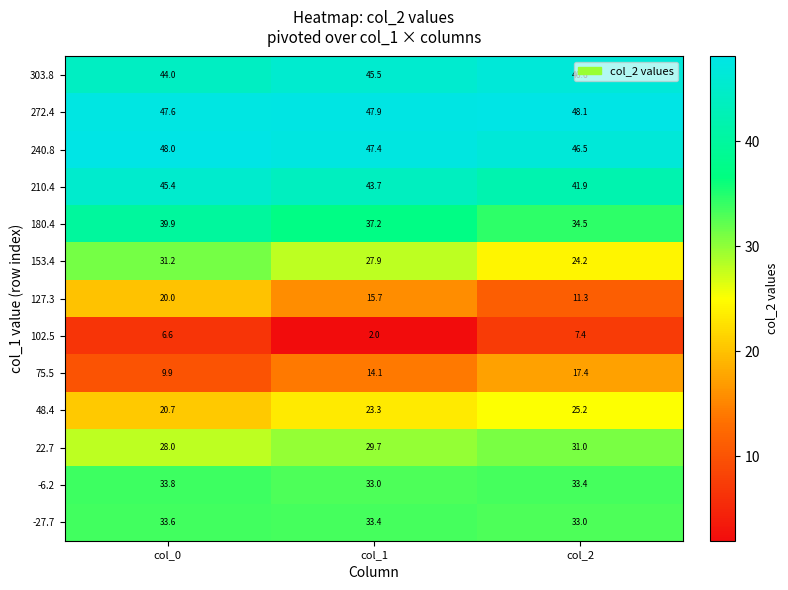

List the series in order of their peak value, highest first.

272.4, 240.8, 303.8, 210.4, 180.4, -6.2, -27.7, 153.4, 22.7, 48.4, 127.3, 75.5, 102.5